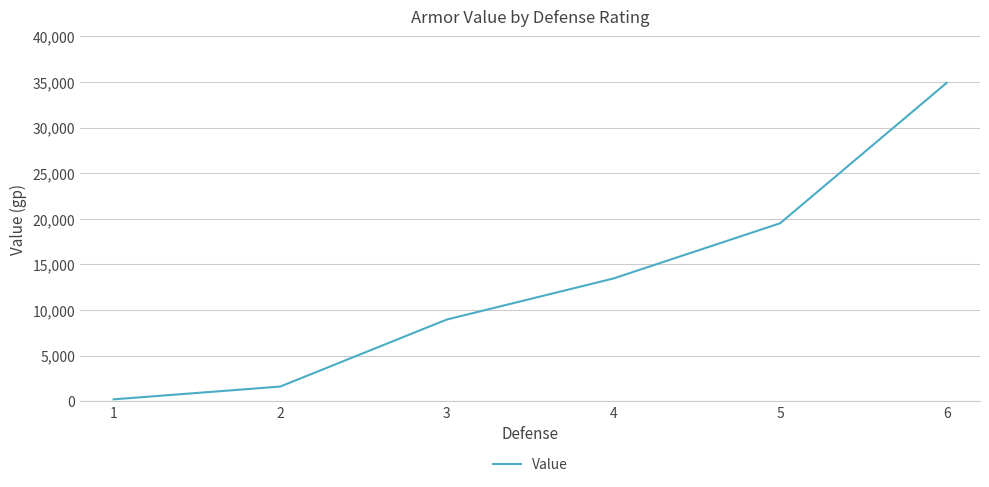

Where is the data nearest to the value 17550?

5